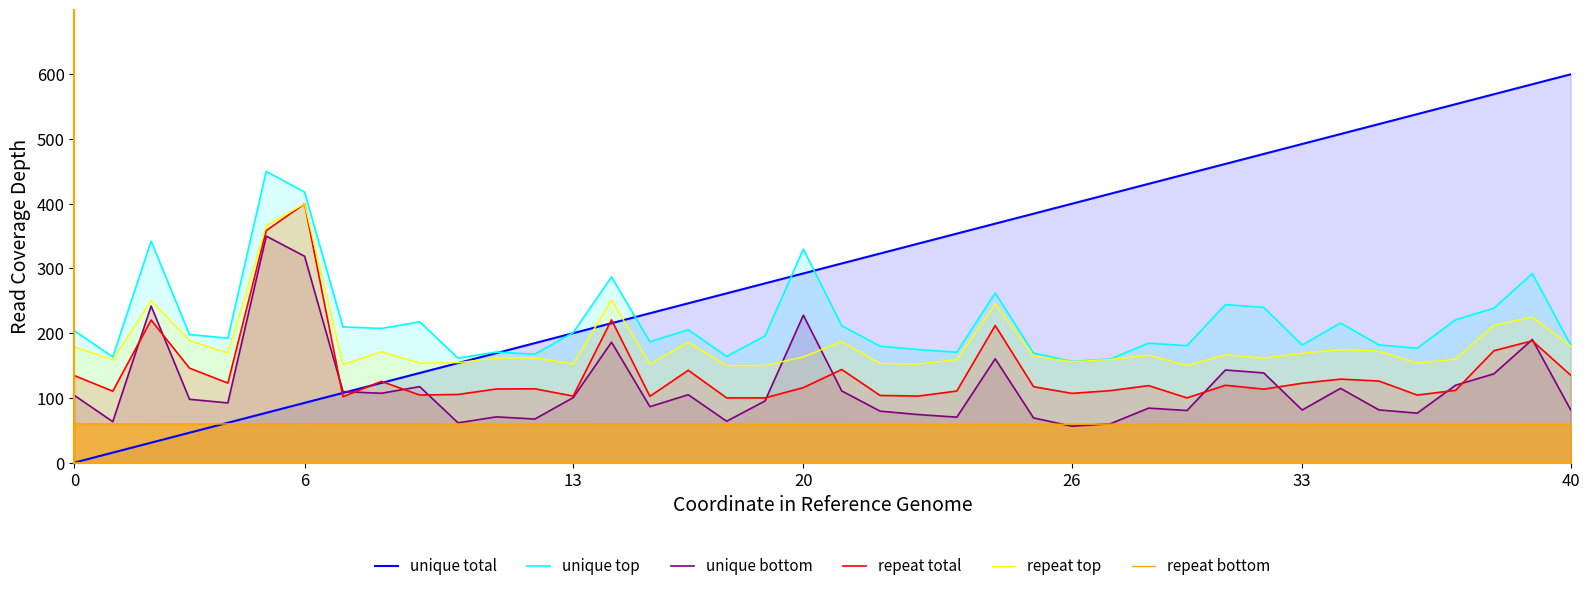

True or false: repeat top and unique total intersect in this chart.

True